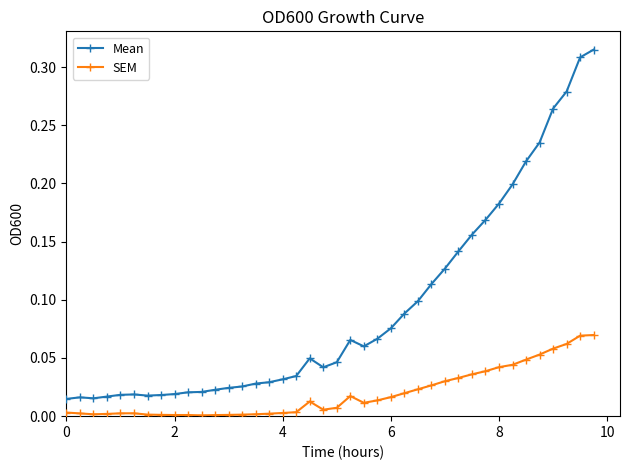

True or false: SEM has more than 1 interior local peaks.

True